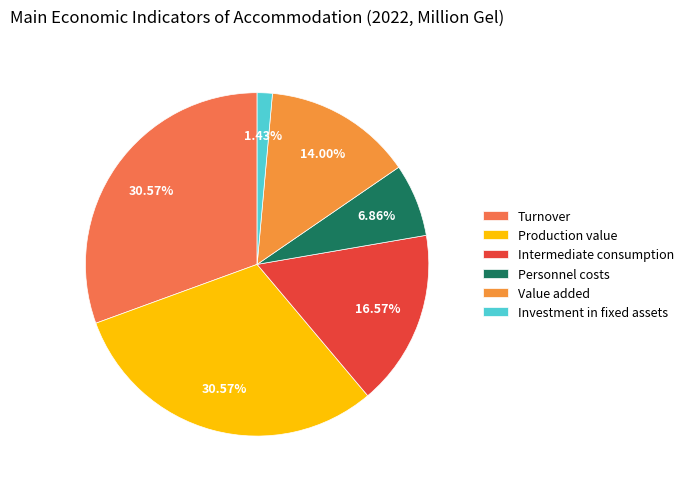

Is there a majority slice in this chart?

No